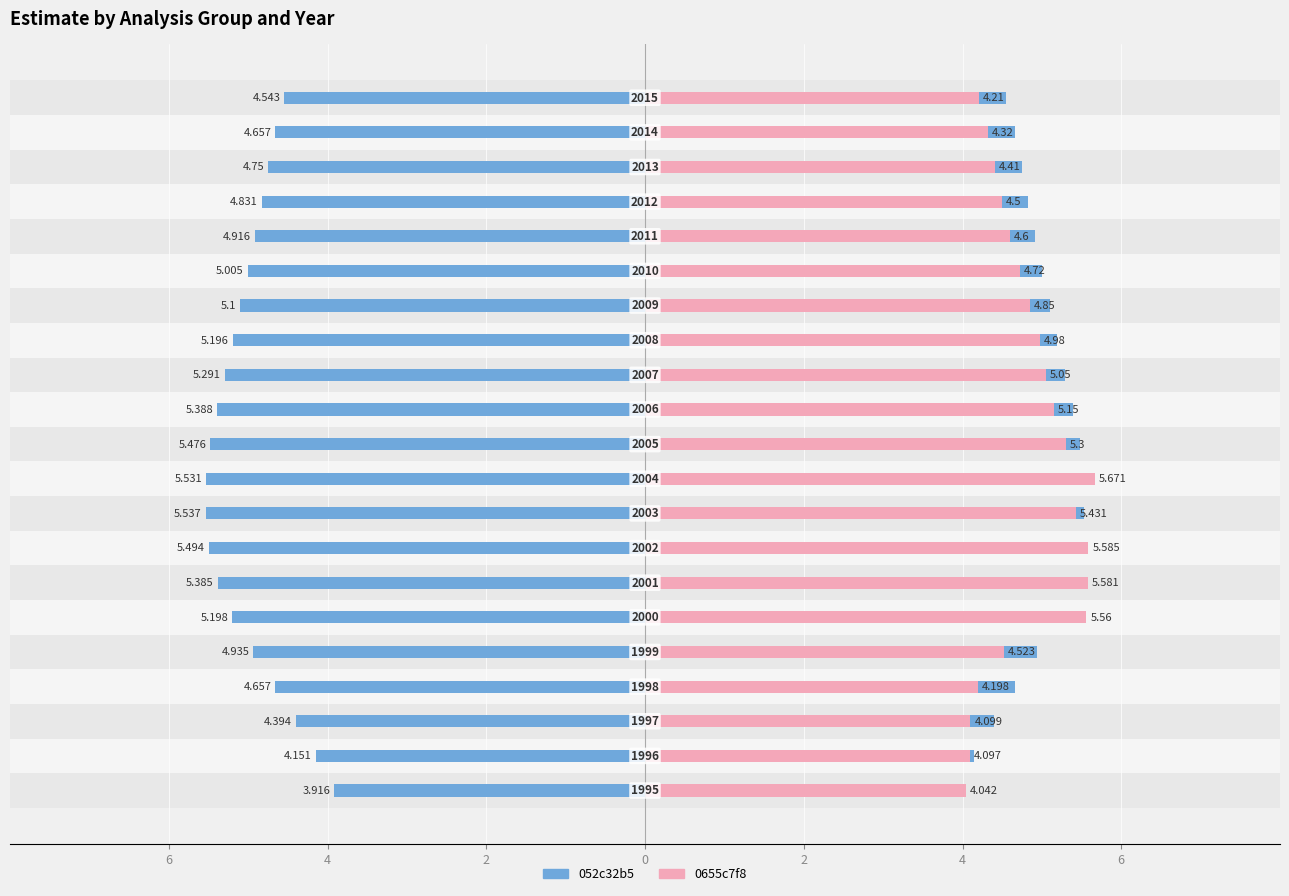

Between 2 and 9, which is larger?

9